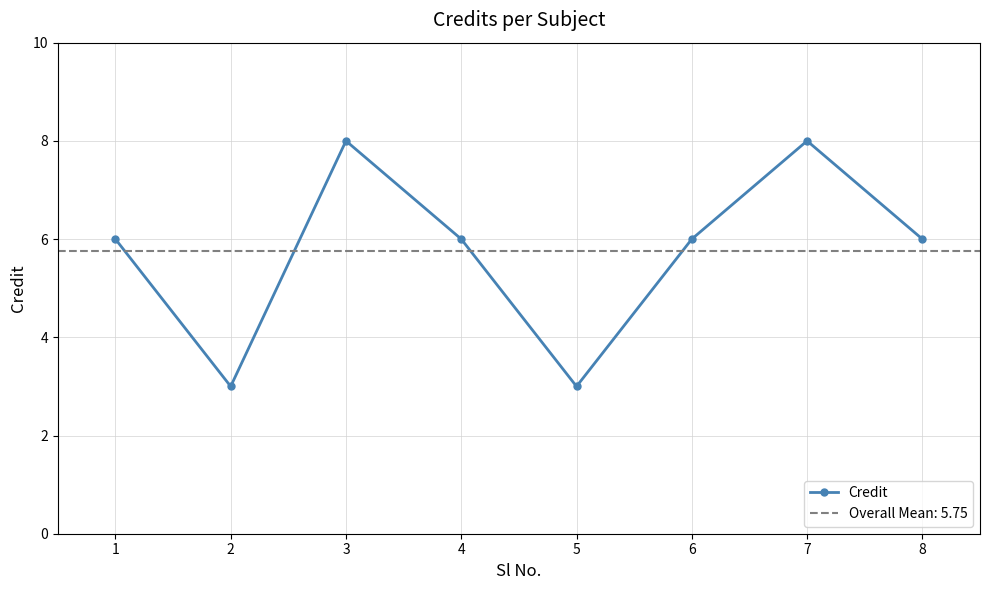

Reading left to right, extract all data points from this chart.

6	3	8	6	3	6	8	6